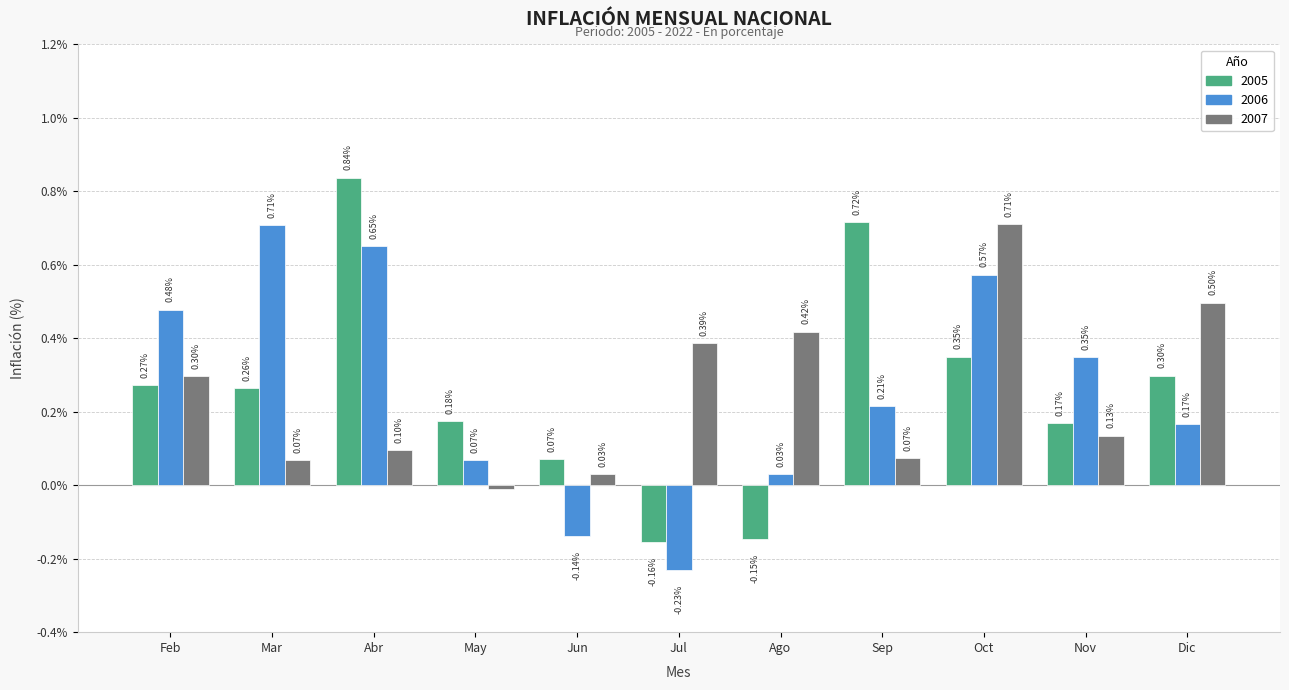

Are the bars grouped side by side (vs. stacked)?

Yes